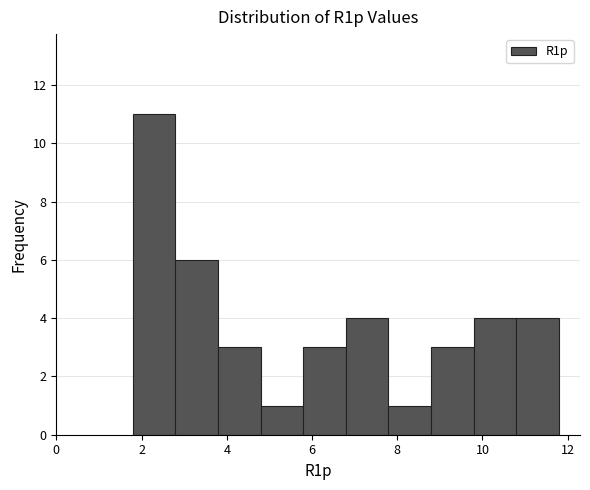

Which range on the x-axis has the tallest bar?

1.8 to 2.8